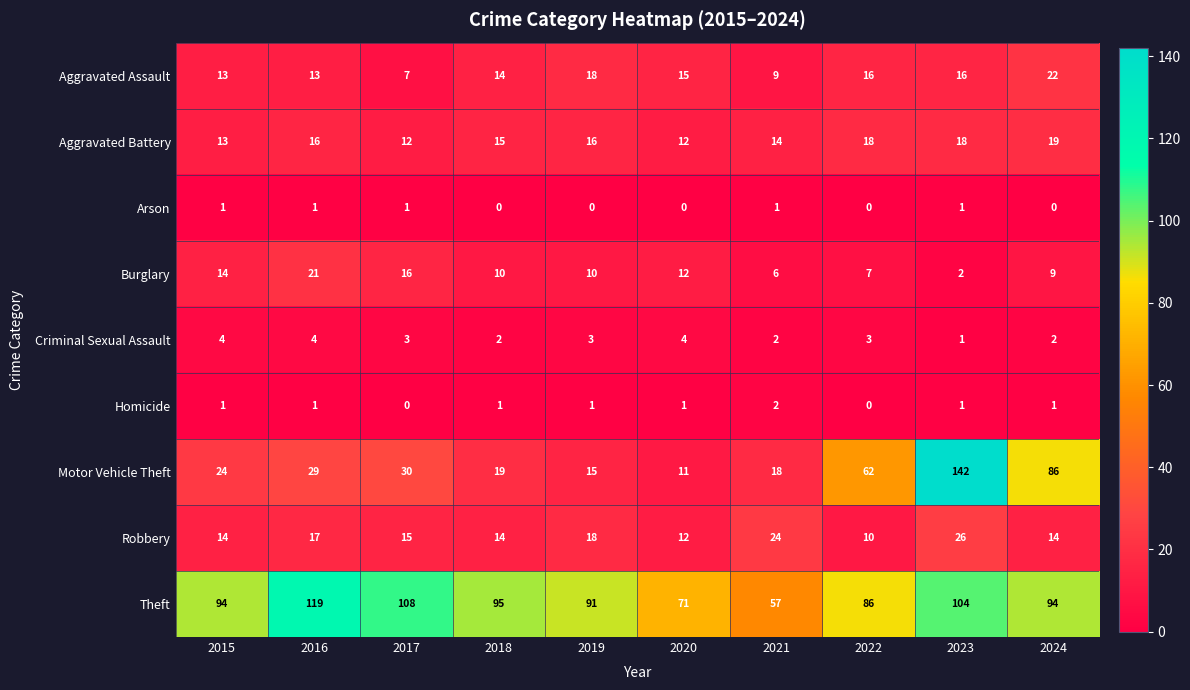

Where is Aggravated Assault nearest to the value 14?

2018